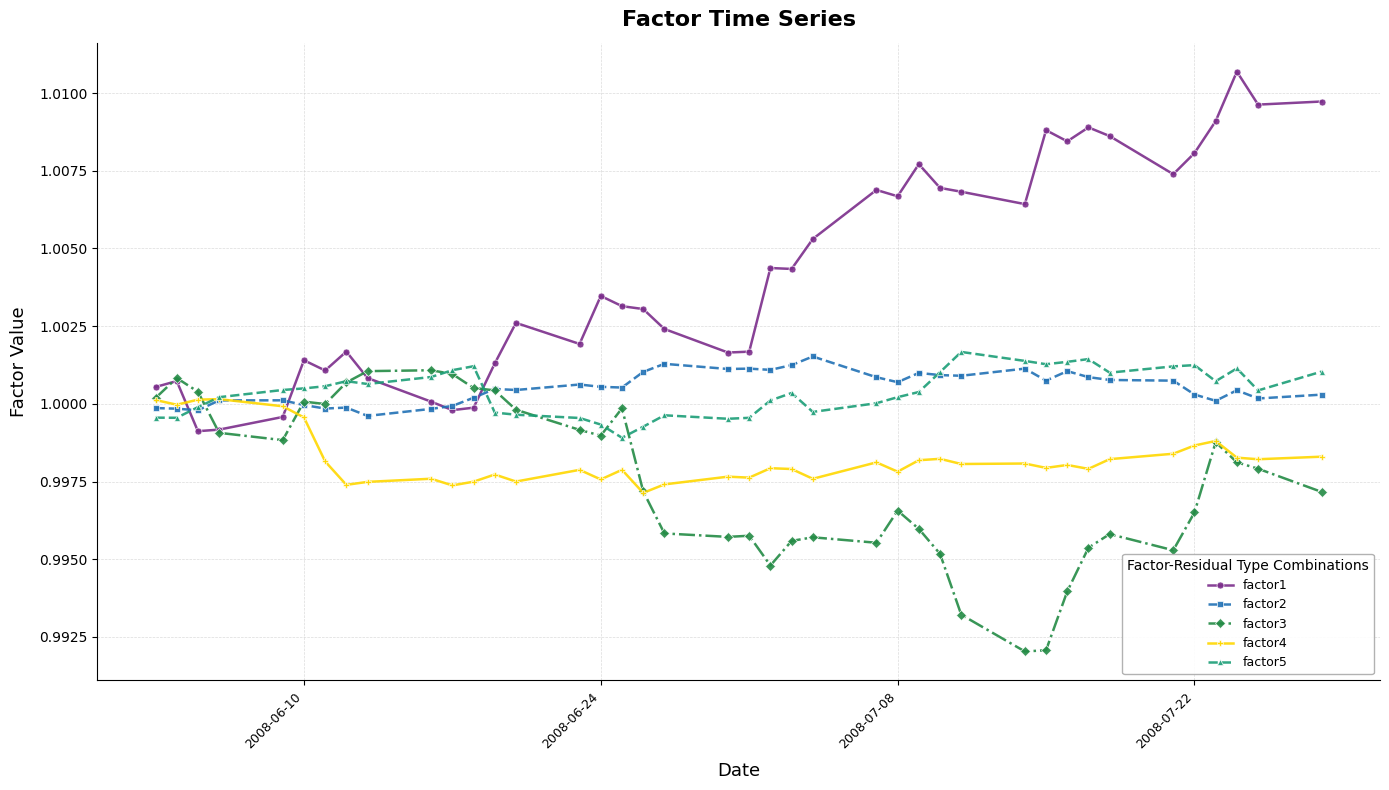

Count the number of data series in this chart.

5